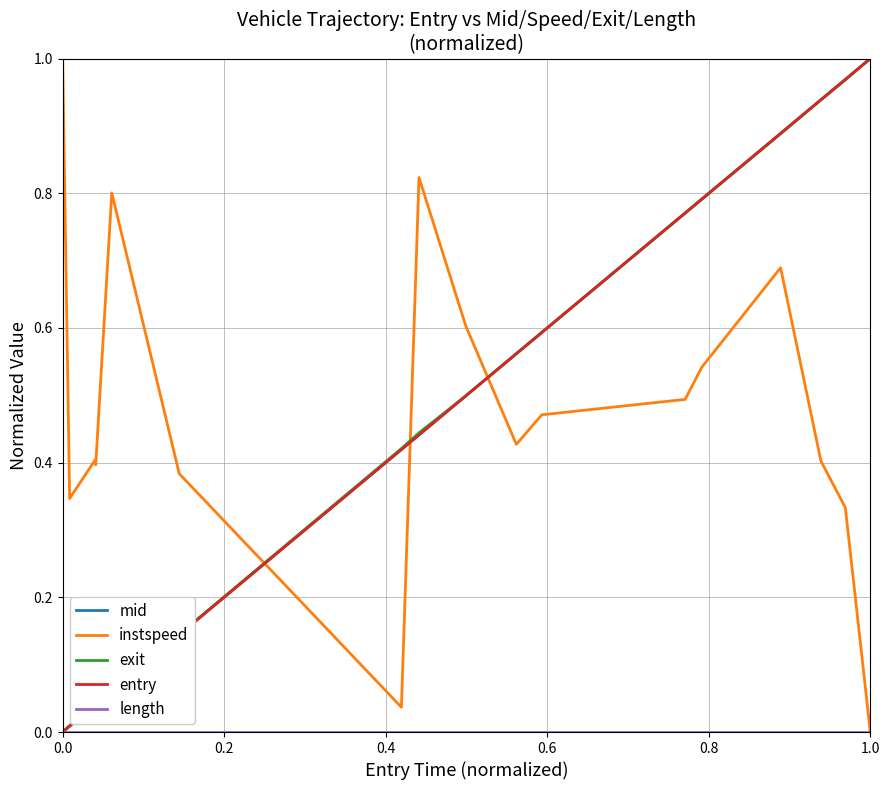

True or false: entry and instspeed intersect in this chart.

True